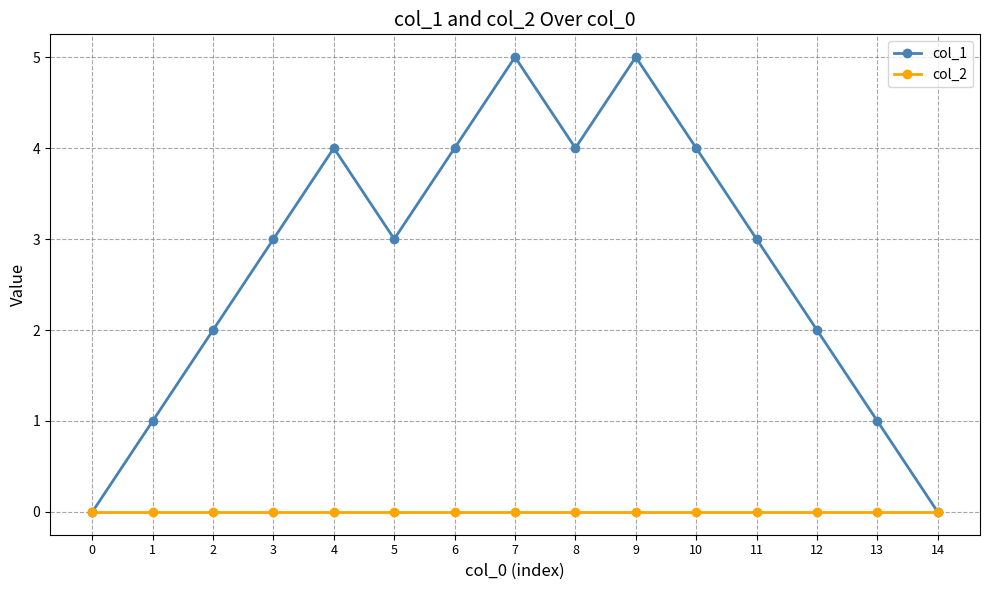

Does the chart have visible grid lines?

Yes